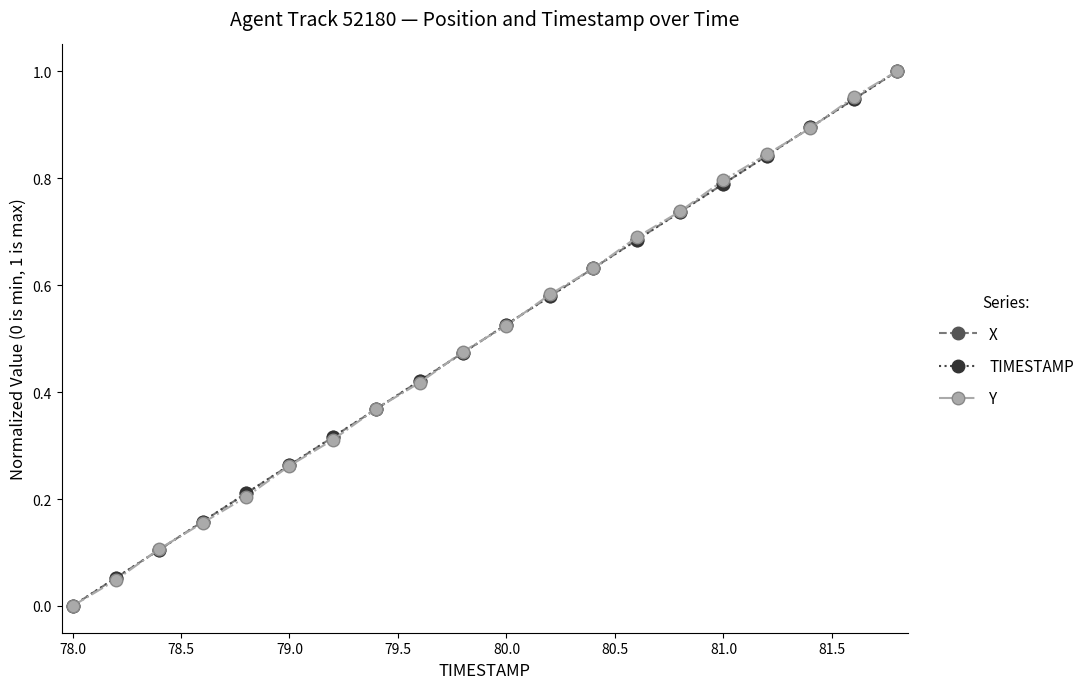

Which category has the lowest value in the X series?

78.0